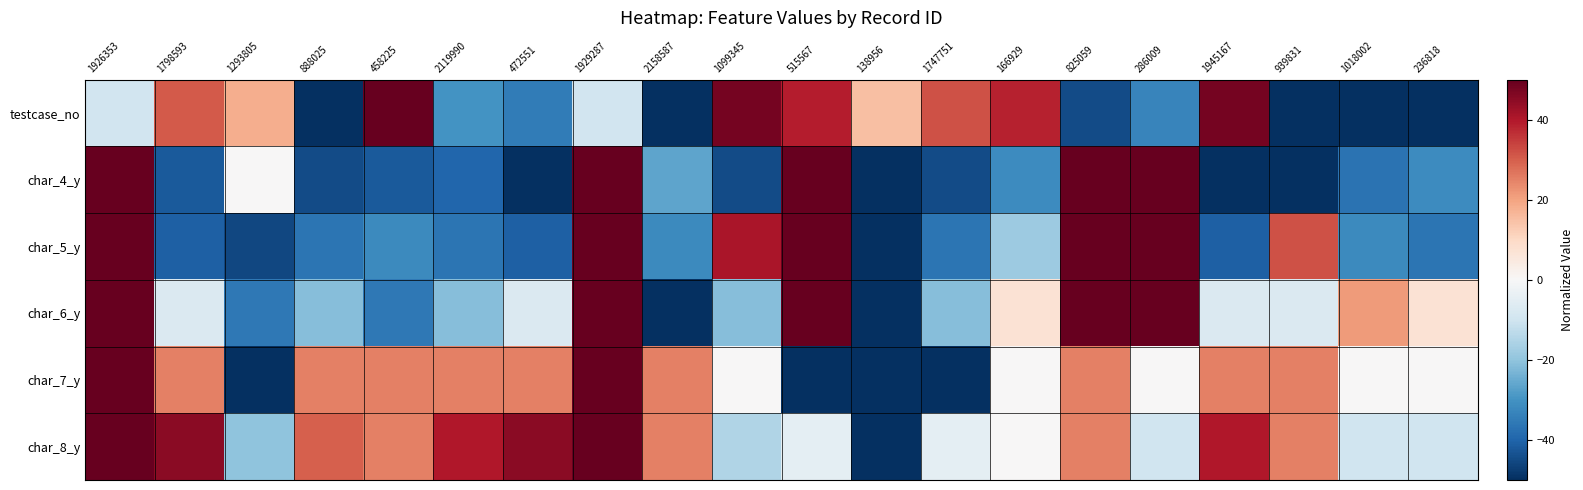

How many series are shown in this chart?

6